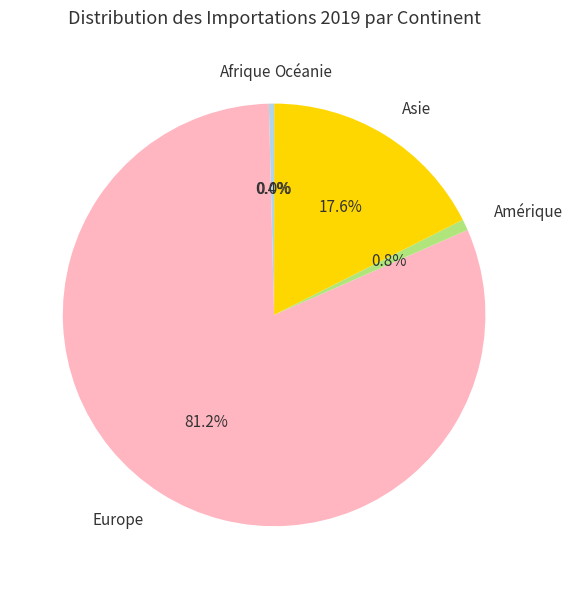

To the nearest percent, what percentage of the pie is Asie?

18%